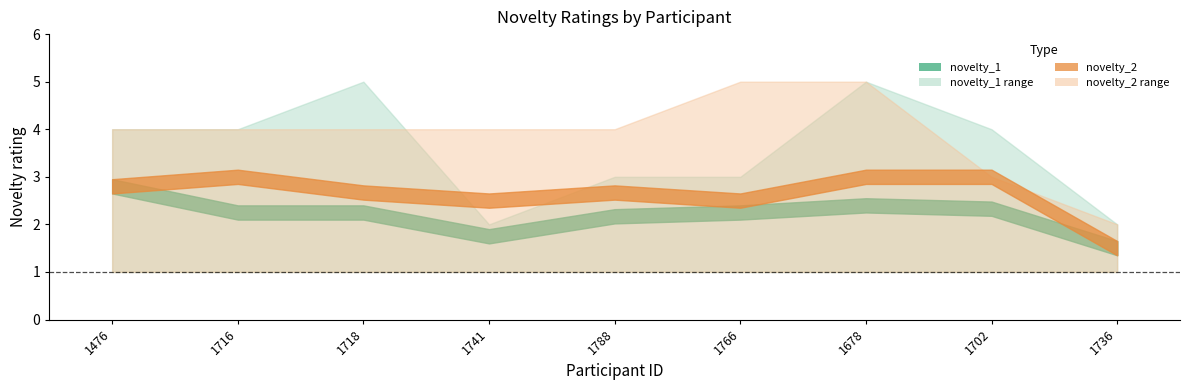

What is the minimum value shown in the chart?

1.0